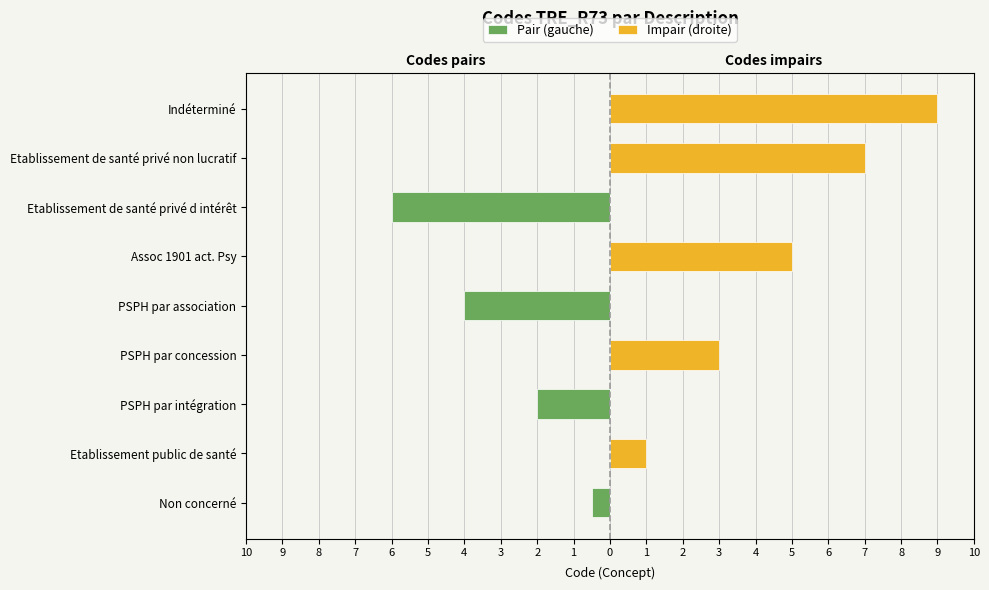

What is the average value of the Pair (gauche) series?

-1.4